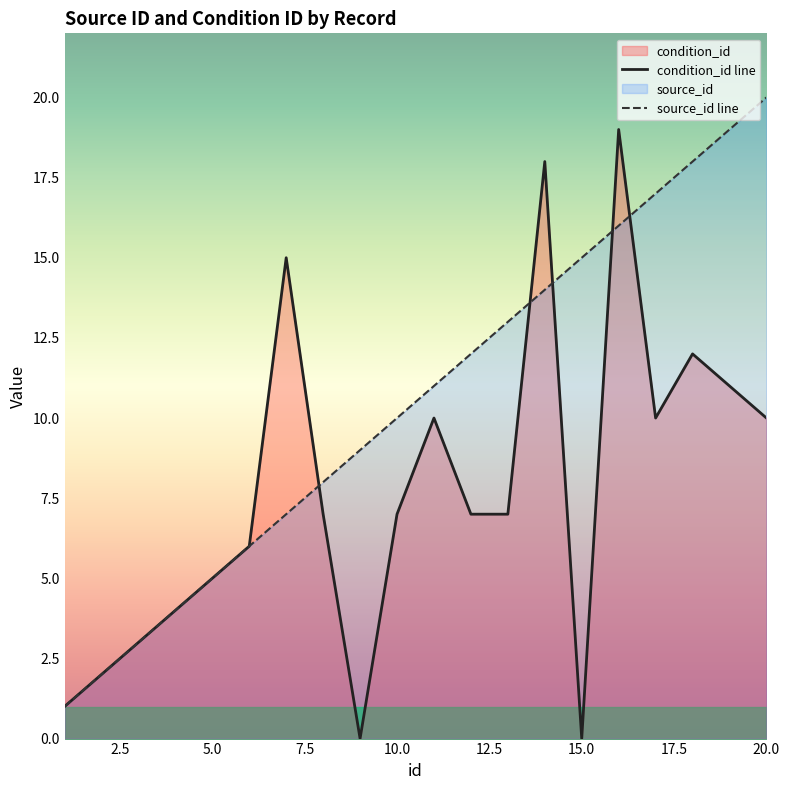

Reading left to right, extract all data points from this chart.

source_id: 1	2	3	4	5	6	7	8	9	10	11	12	13	14	15	16	17	18	19	20
condition_id: 1	2	3	4	5	6	15	7	0	7	10	7	7	18	0	19	10	12	11	10